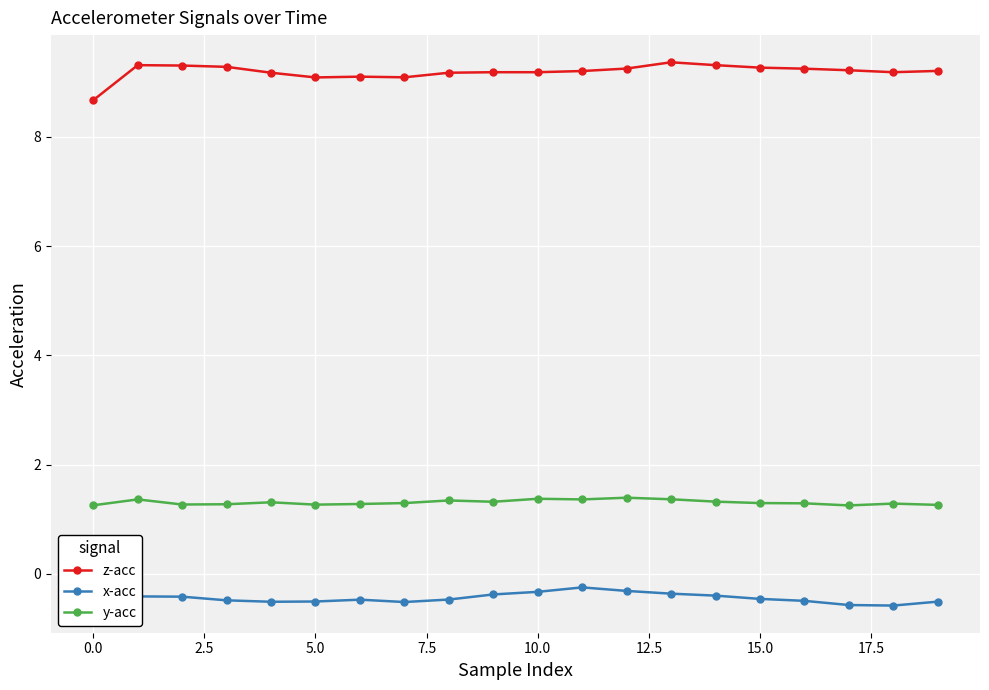

True or false: x-acc has more than 0 points higher than both neighbors.

True